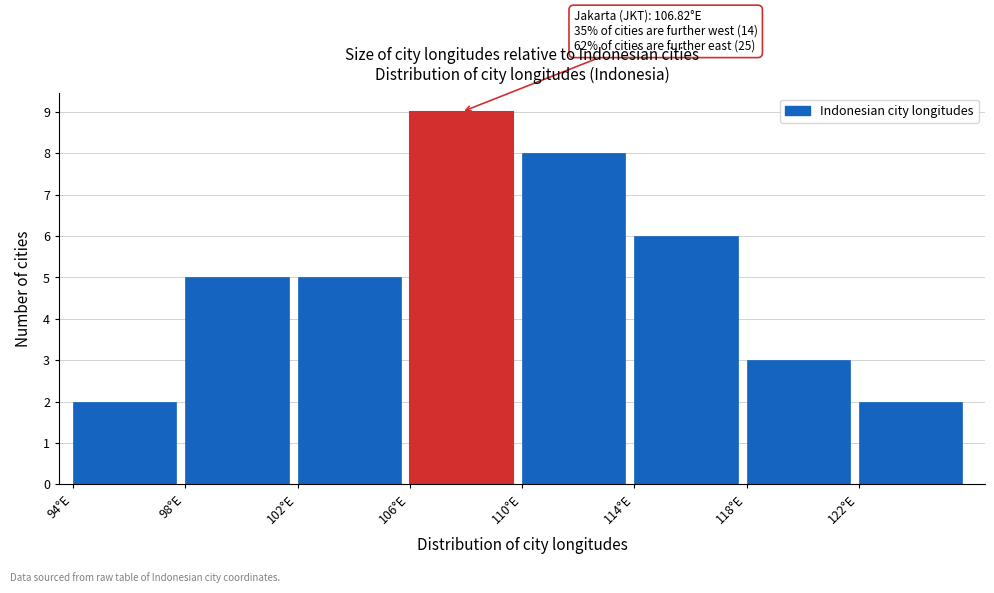

Over which range of the x-axis is the bar tallest?

106 to 110